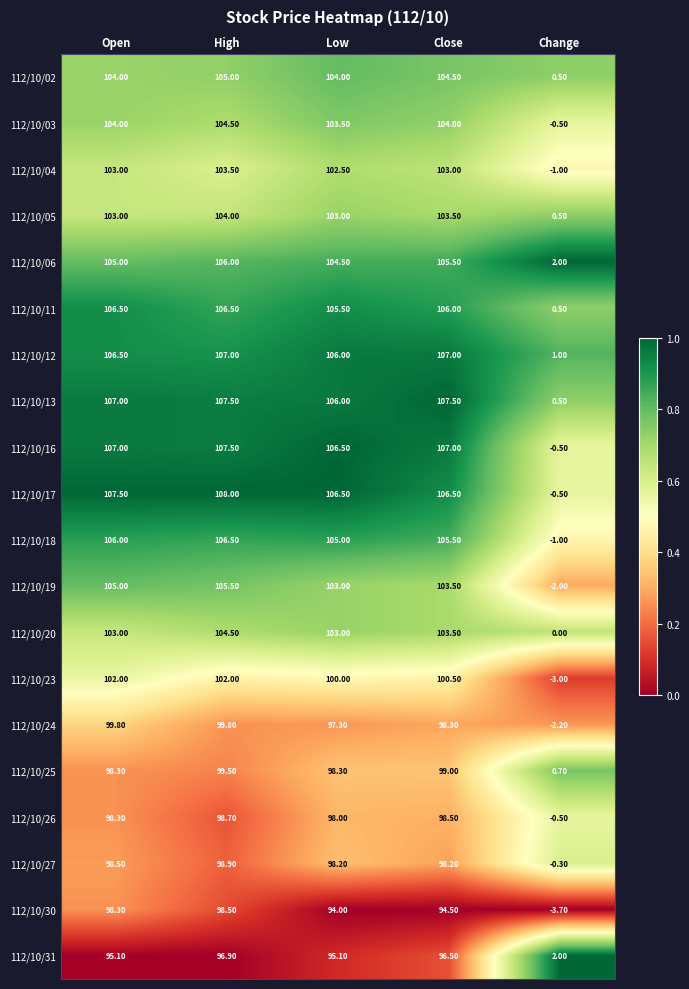

Which series has the largest range (max minus min)?

112/10/17